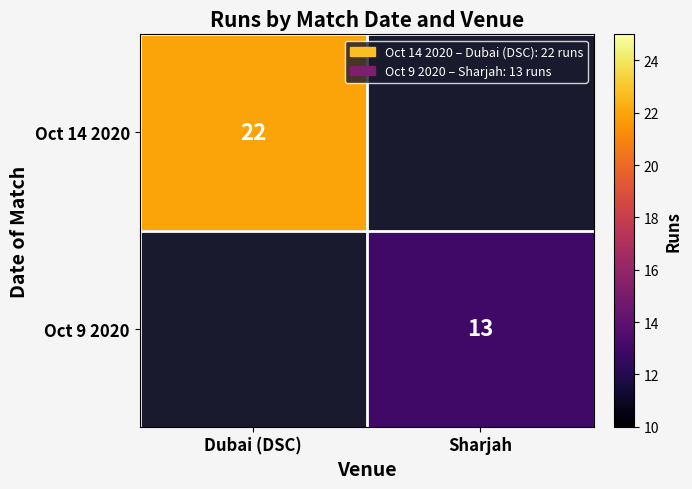

Is it true that Oct 9 2020 equals 3 at Sharjah?

False